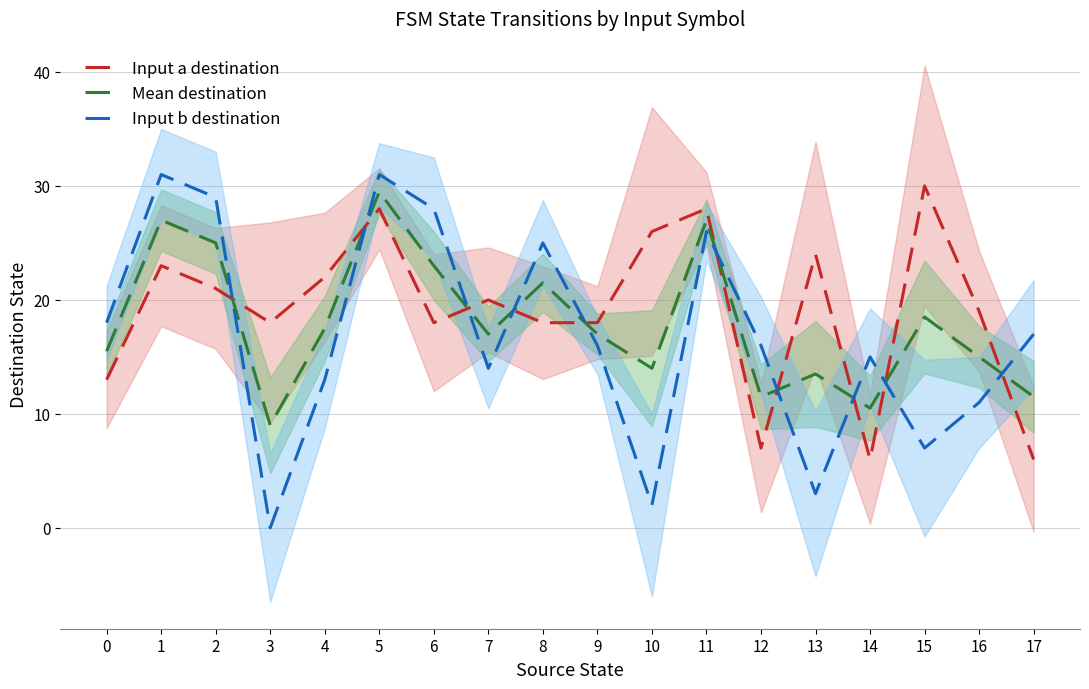

How many data points does each series have?

18